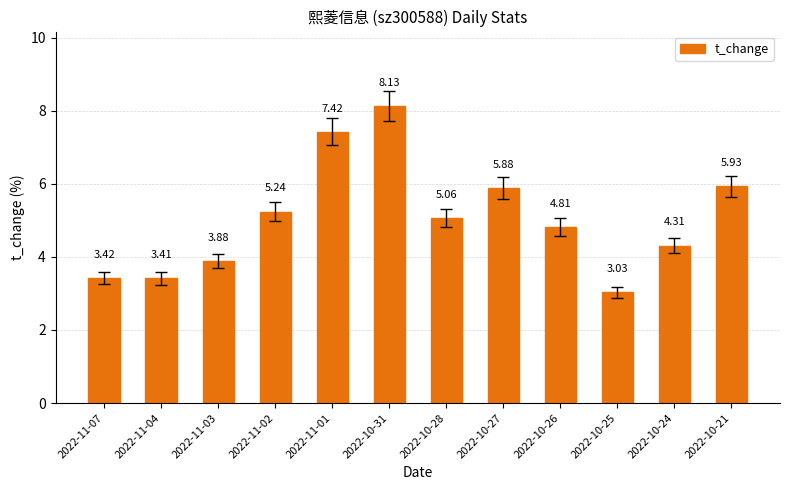

Which category has the lowest value across all series?

2022-10-25